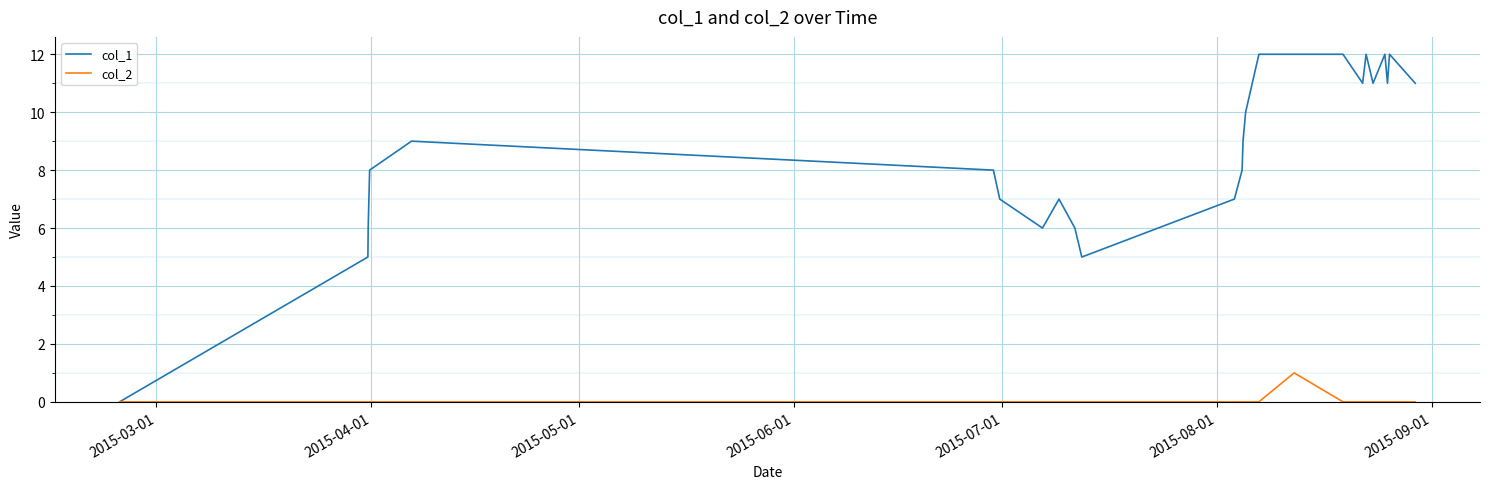

Rank the series by their average value, from highest to lowest.

col_1, col_2